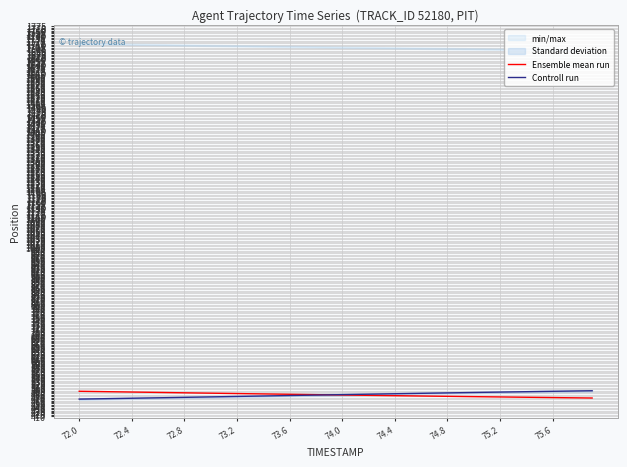

Which category has the lowest value in the Controll run series?

72.0